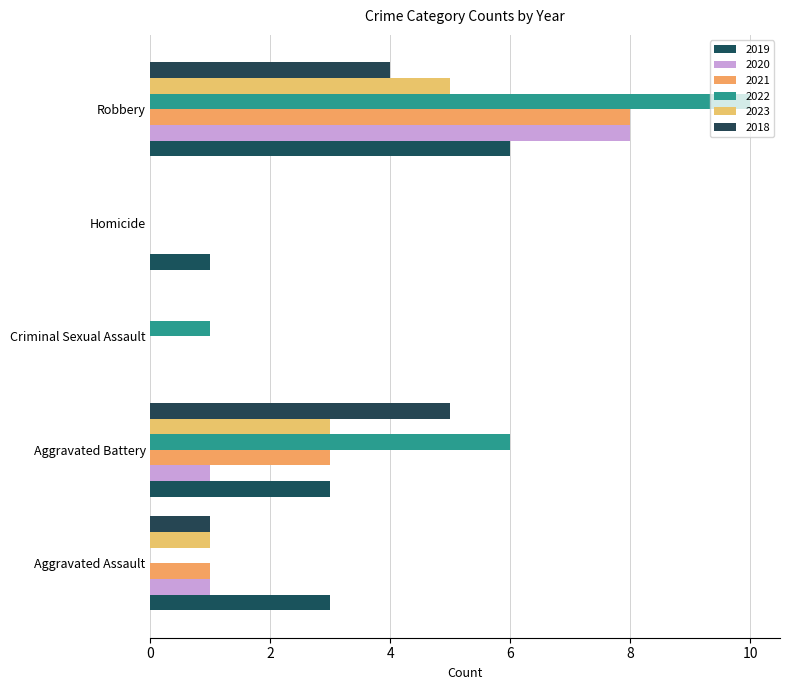

How many categories are shown in the chart?

5